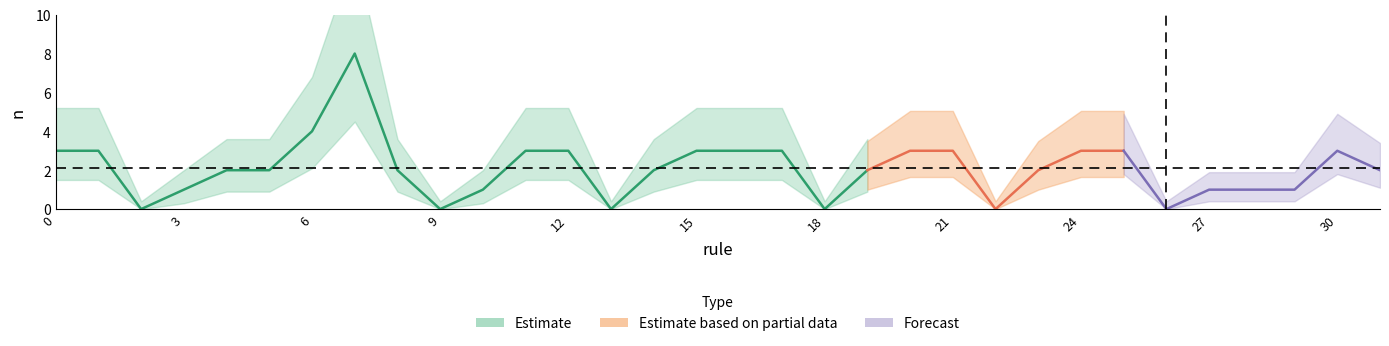

What is the greatest value displayed?

8